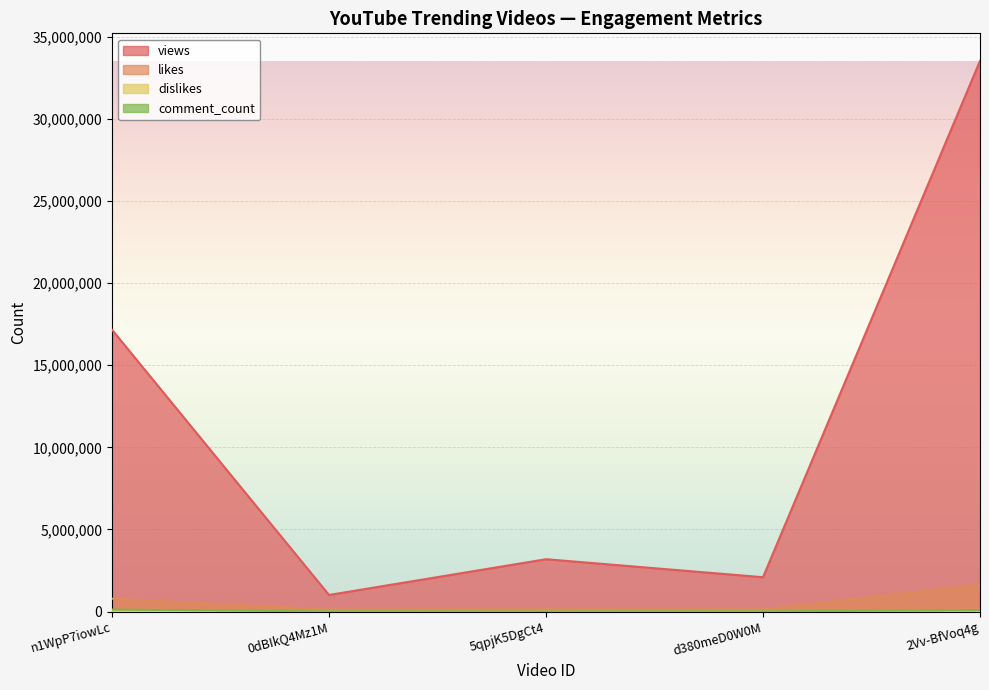

At how many categories does at least one series exceed 12496618?

2